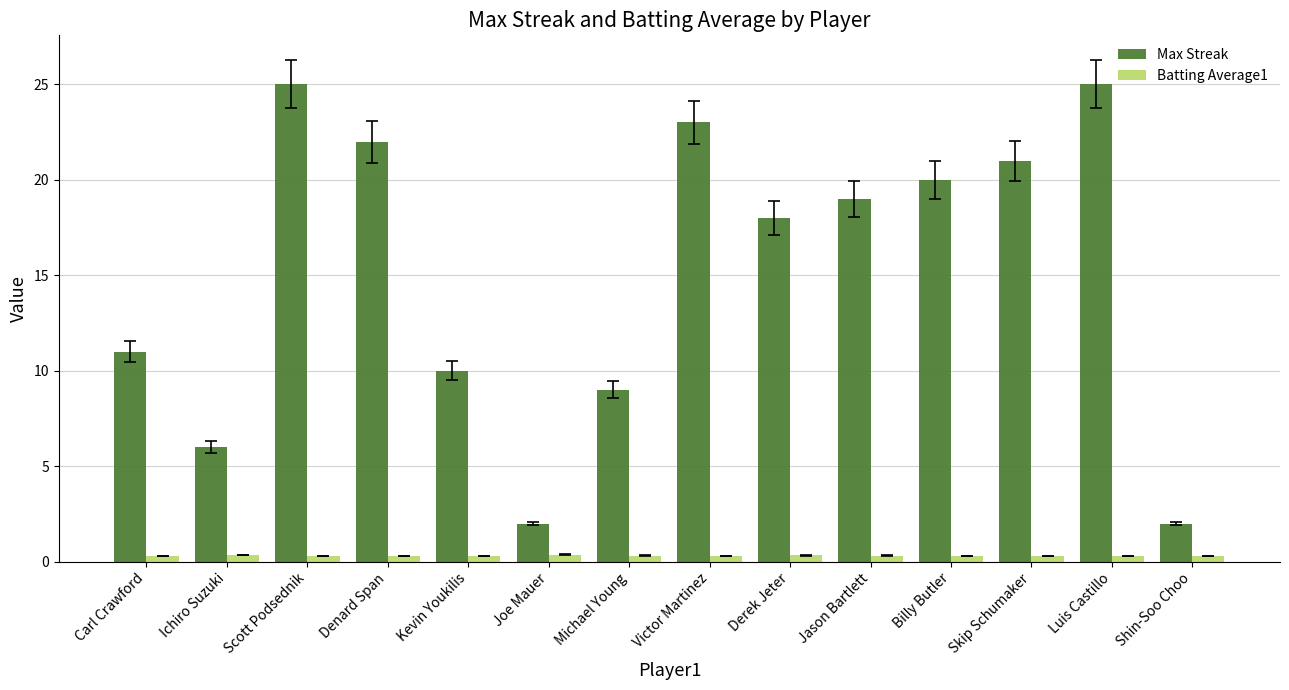

List the series in order of their overall mean, lowest first.

Batting Average1, Max Streak